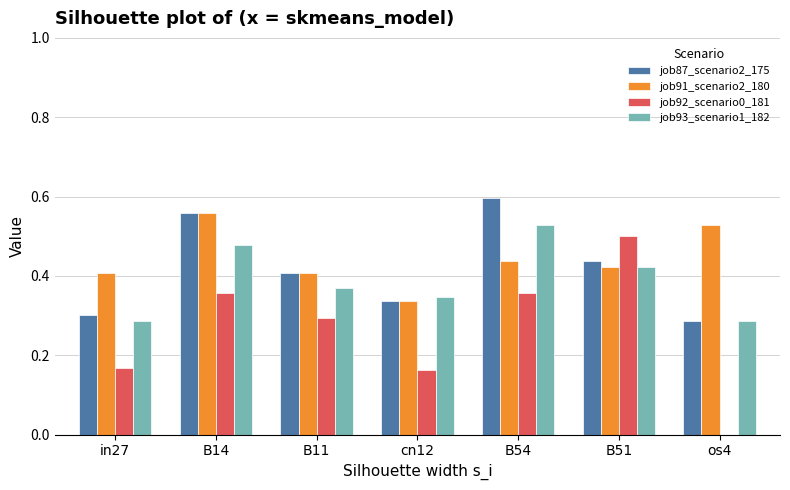

The job87_scenario2_175 series shows 0.3 at cn12. True or false?

True